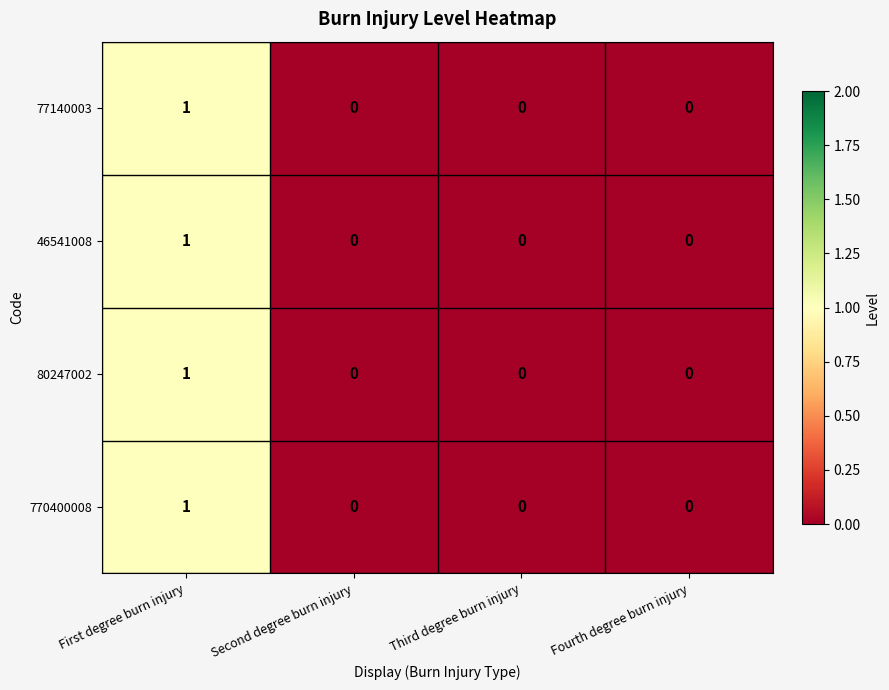

How many positive values does the 80247002 series have?

1